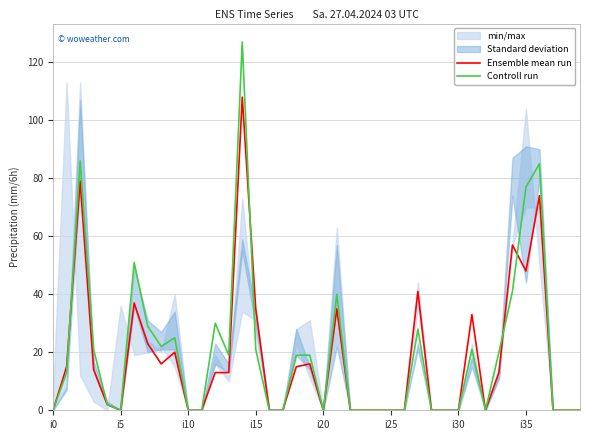

What is the highest value of the Ensemble mean run series?

108